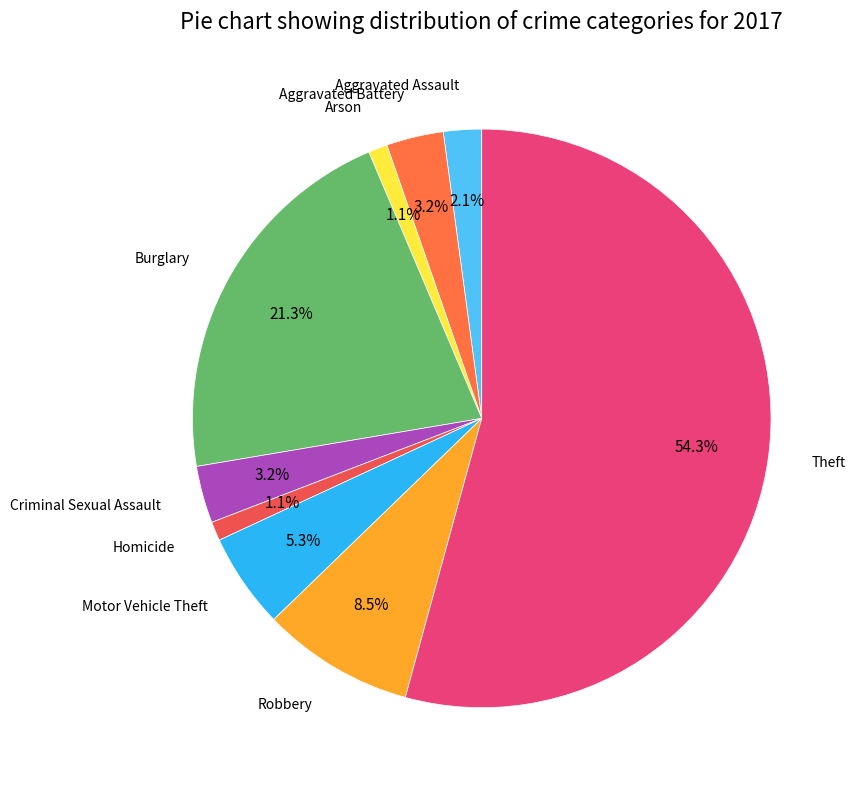

Does any single category account for the majority?

Yes